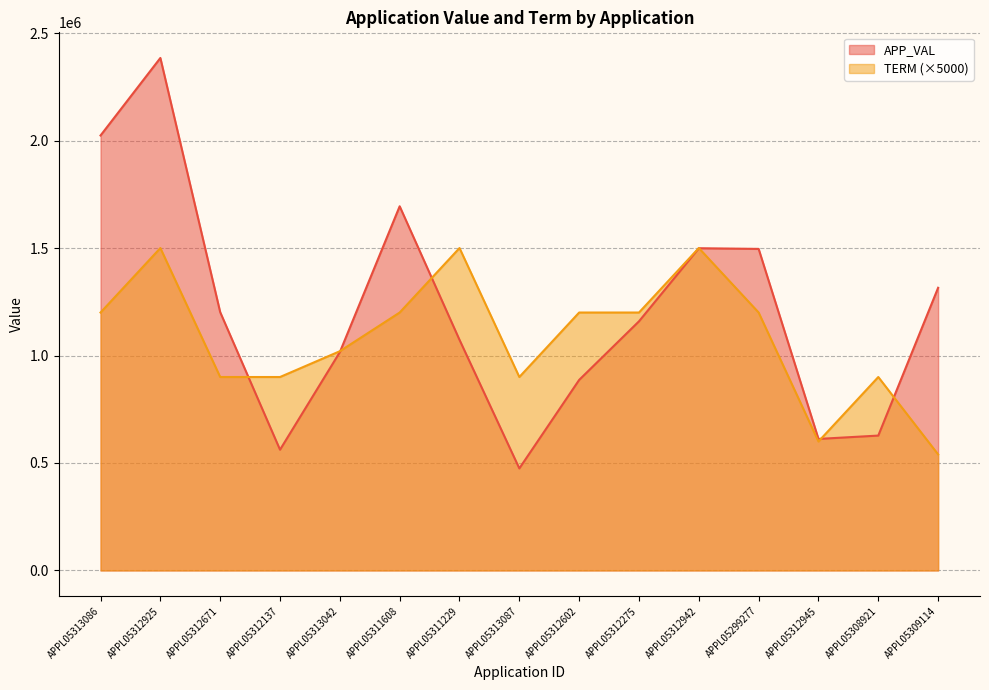

What is the label of the 15th point from the right?

APPL05313086